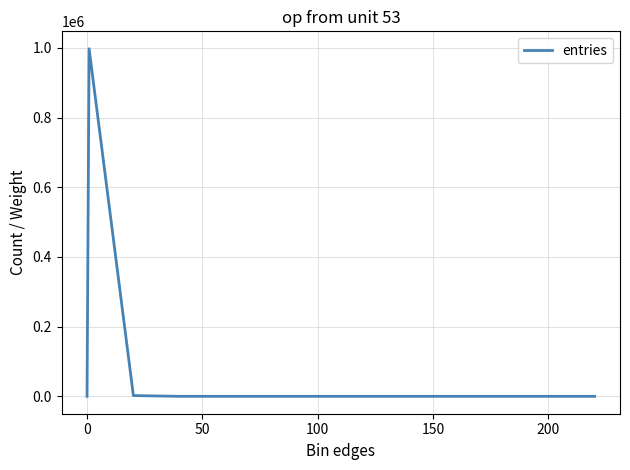

What is the difference between the maximum and minimum values?

997790